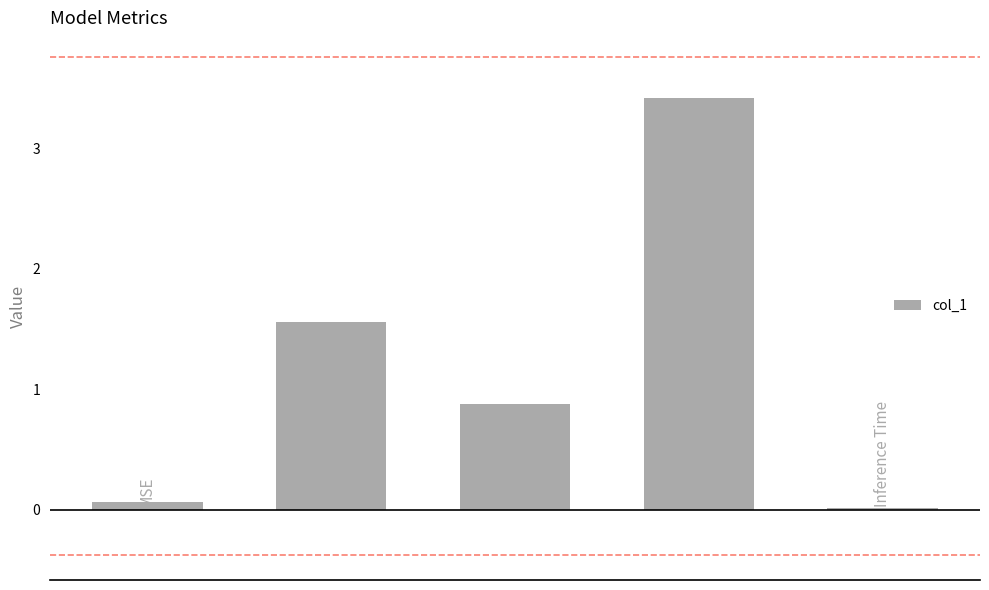

What is the value of the 2nd bar from the left?

1.6